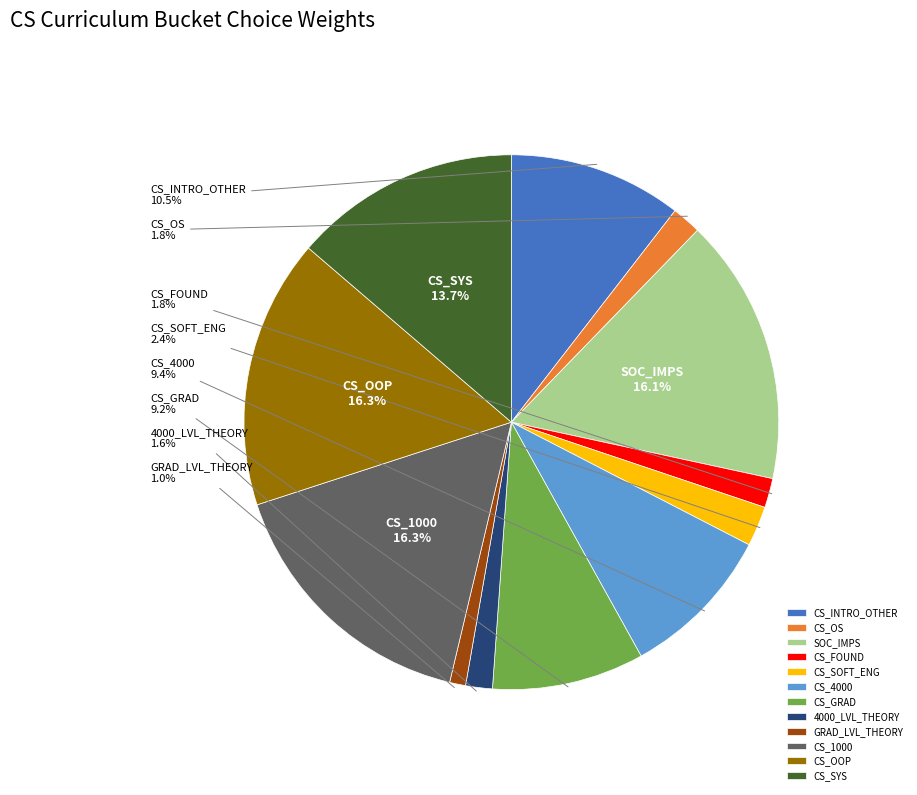

What percentage do CS_SYS and CS_GRAD together represent?

22.9%